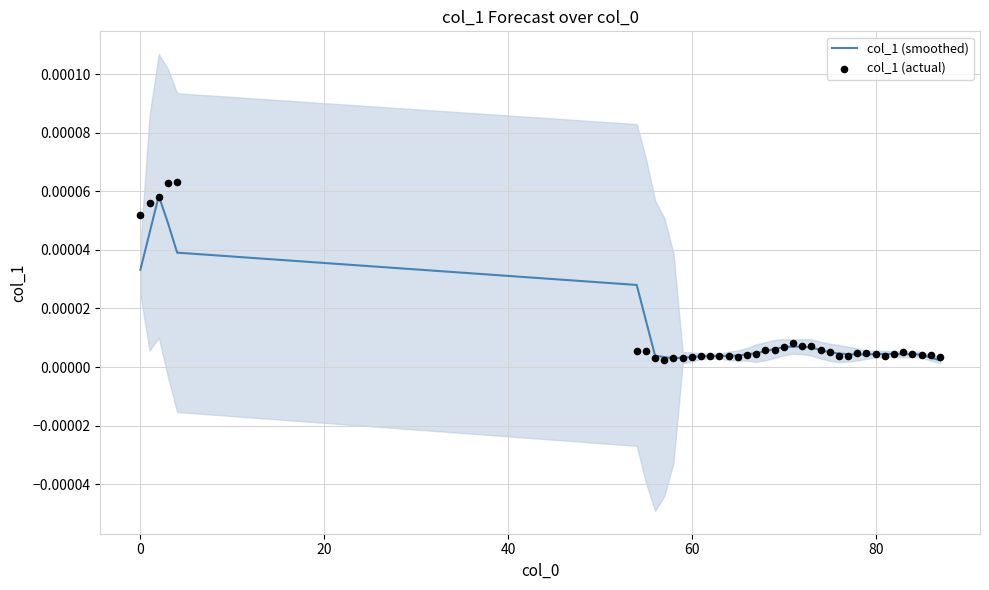

What are all the series names shown in the legend?

col_1 (smoothed), col_1 (actual)